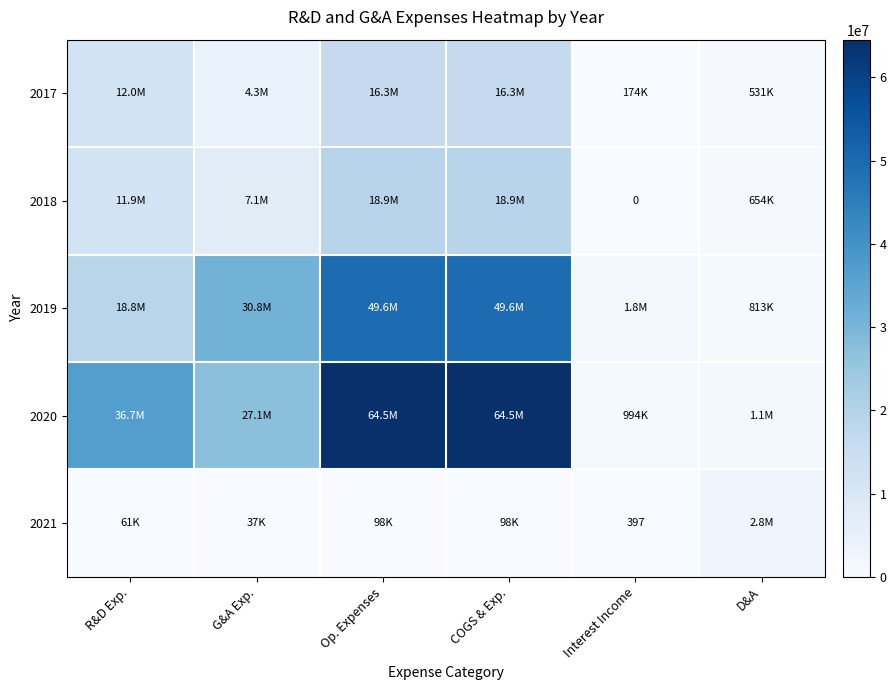

At which label does 2021 first exceed 98099?

D&A